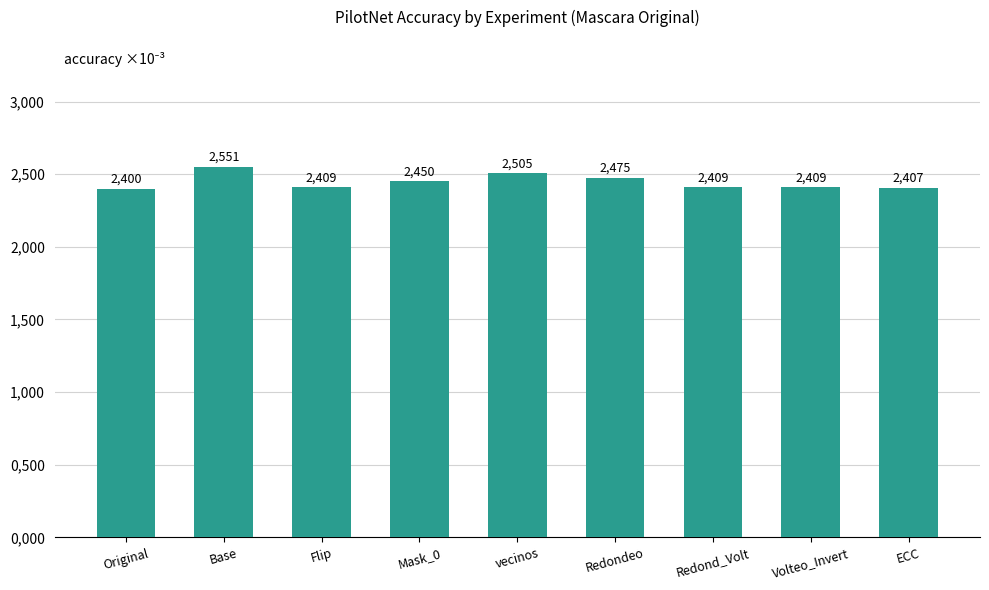

Between Flip and Mask_0, which is larger?

Mask_0